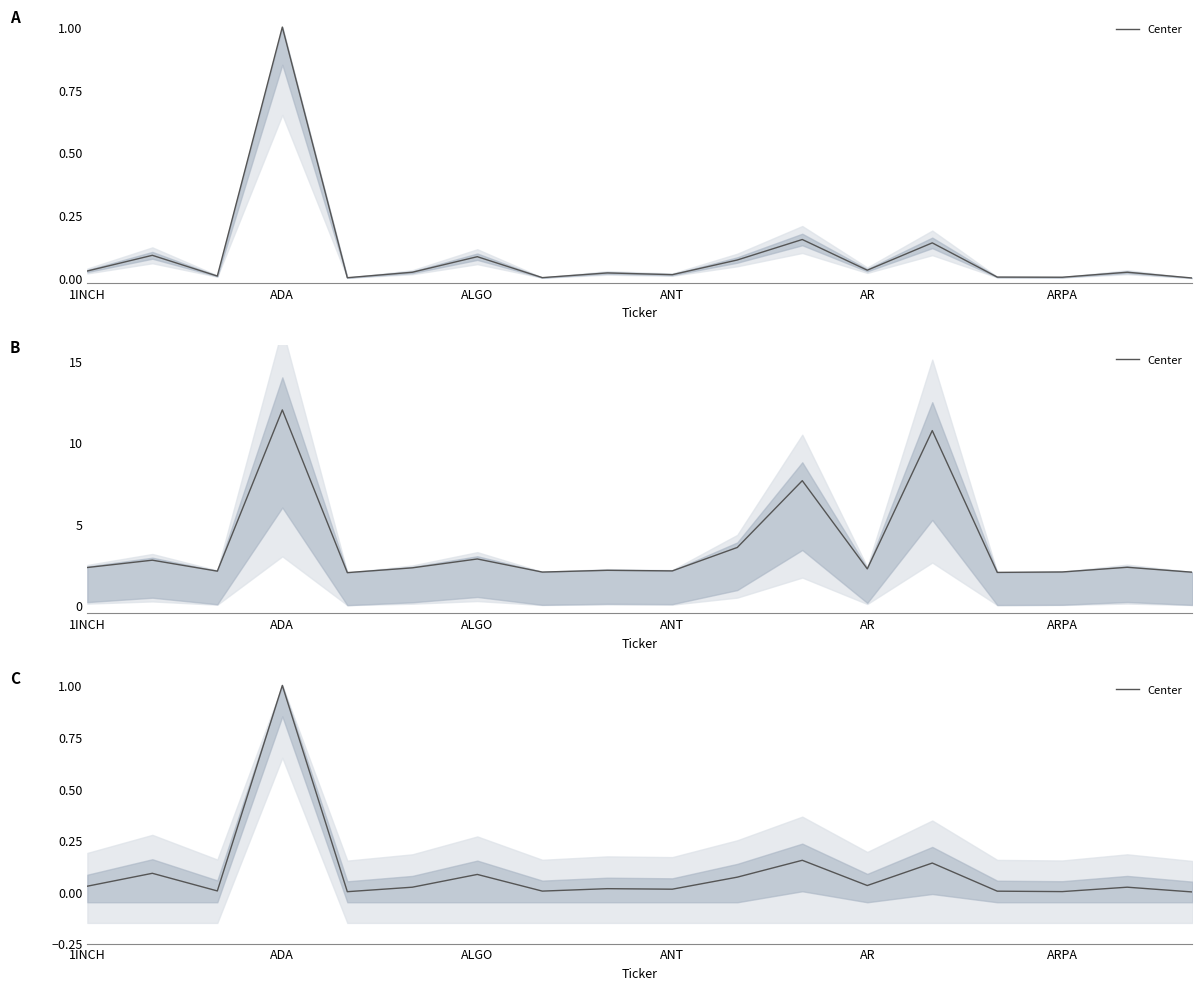

What is the difference between the second highest and second lowest values?

0.2